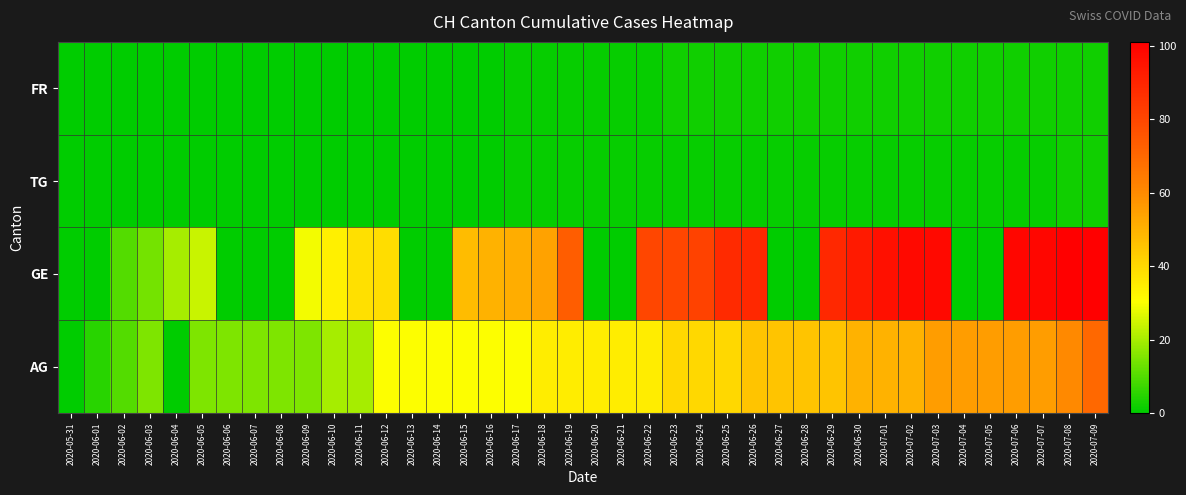

Rank the series by their maximum value, from highest to lowest.

GE, AG, FR, TG